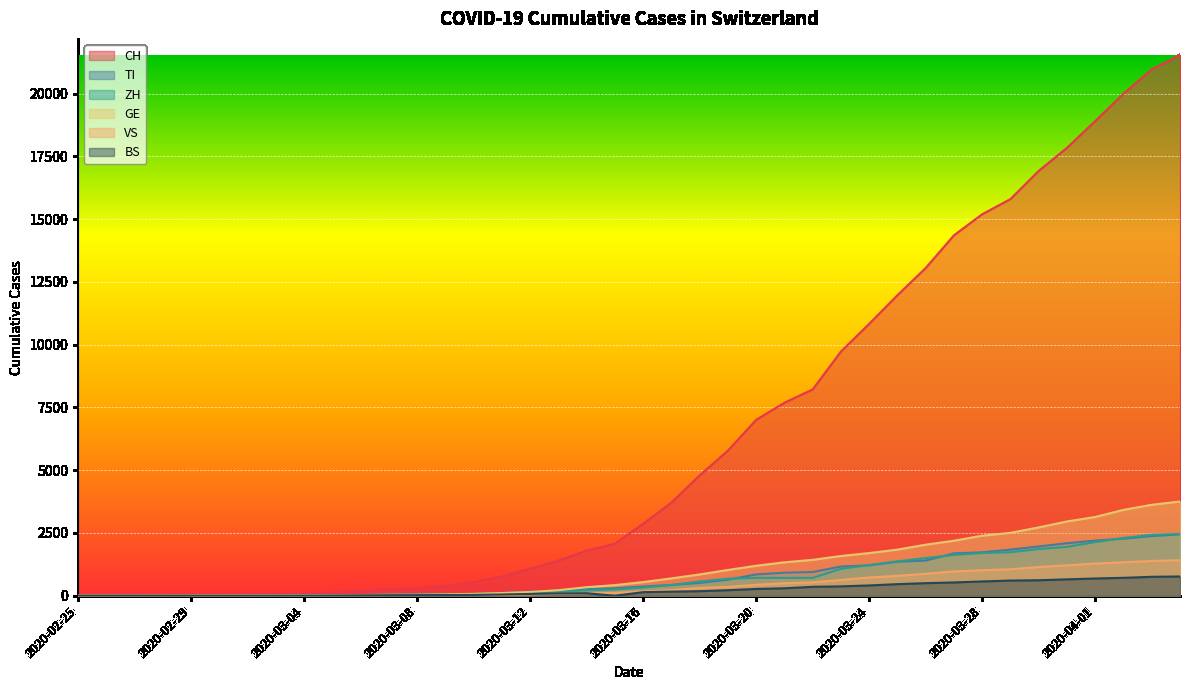

At which category does BS reach its first local valley?

2020-03-15